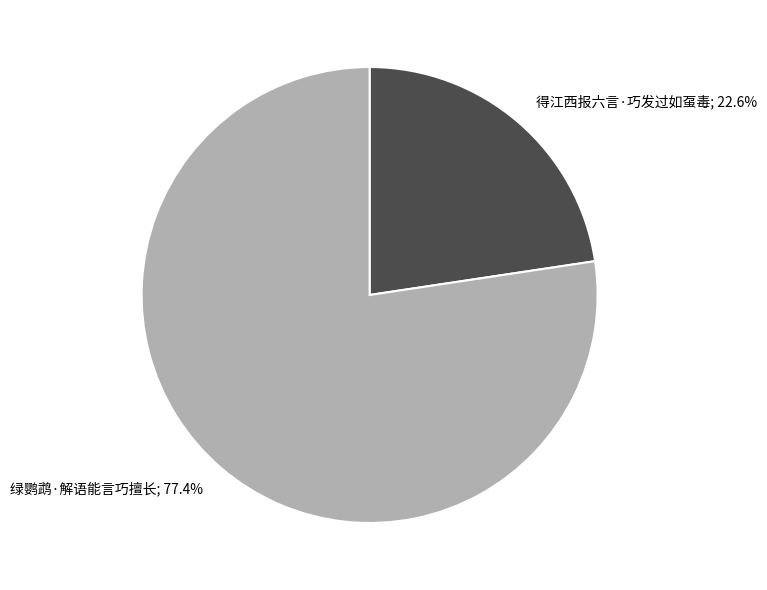

Does any single category account for the majority?

Yes